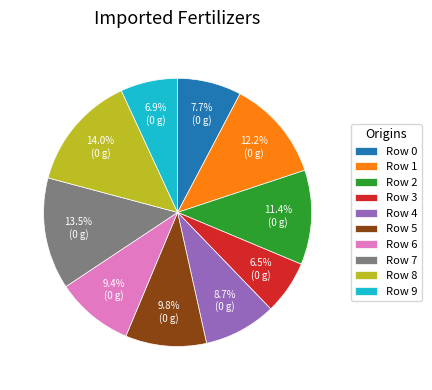

What portion of the pie excludes Row 8?

86.0%